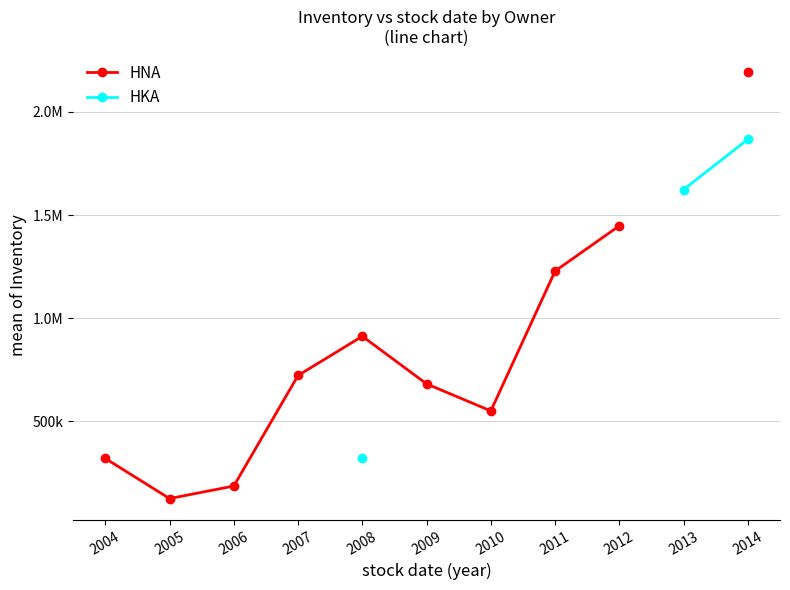

True or false: HKA and HNA intersect in this chart.

False